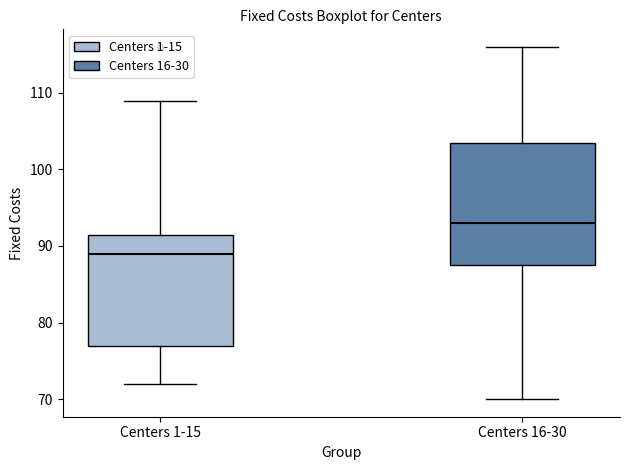

Comparing the boxes themselves (not the whiskers), which one is the tallest?

Centers 16-30